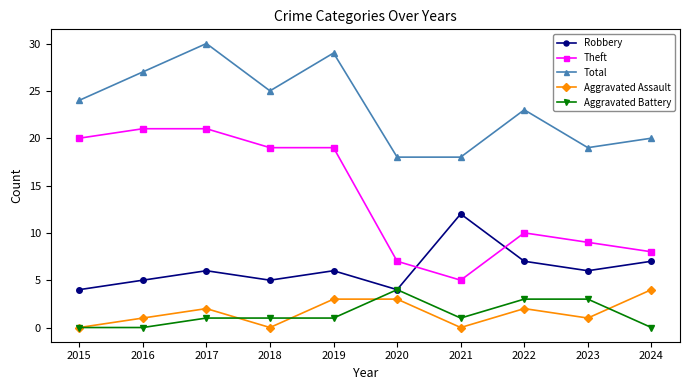

What is the total value across all series at 2022?

45